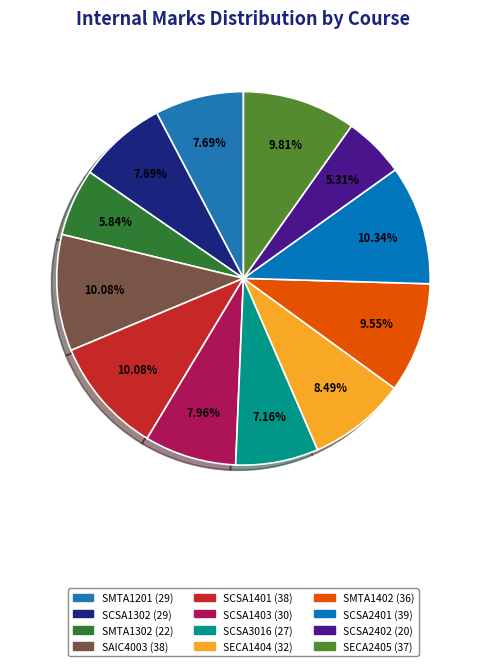

To the nearest percent, what percentage of the pie is SCSA2402?

5%